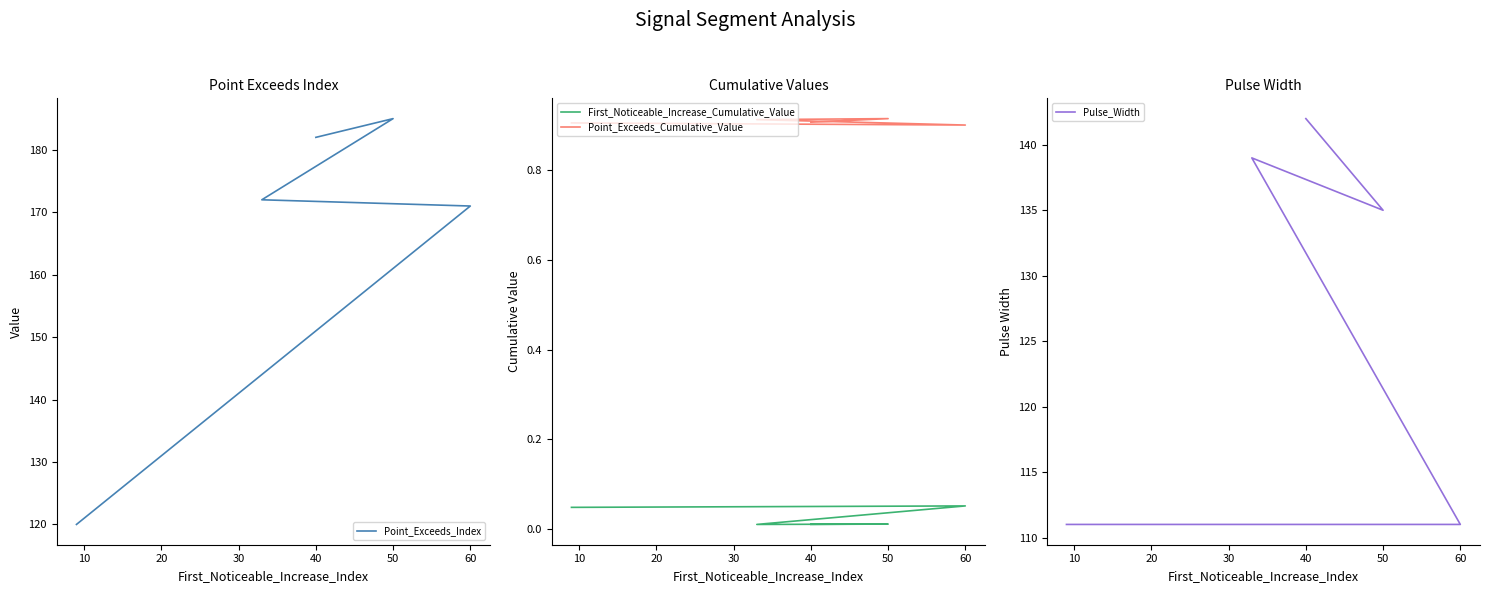

At which category is the sum across all series the highest?

40